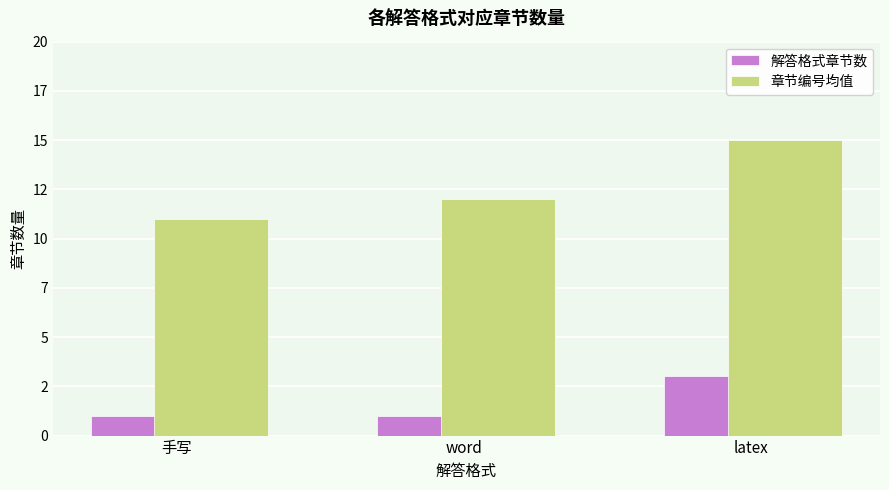

Which category has the lowest value in the 解答格式章节数 series?

手写